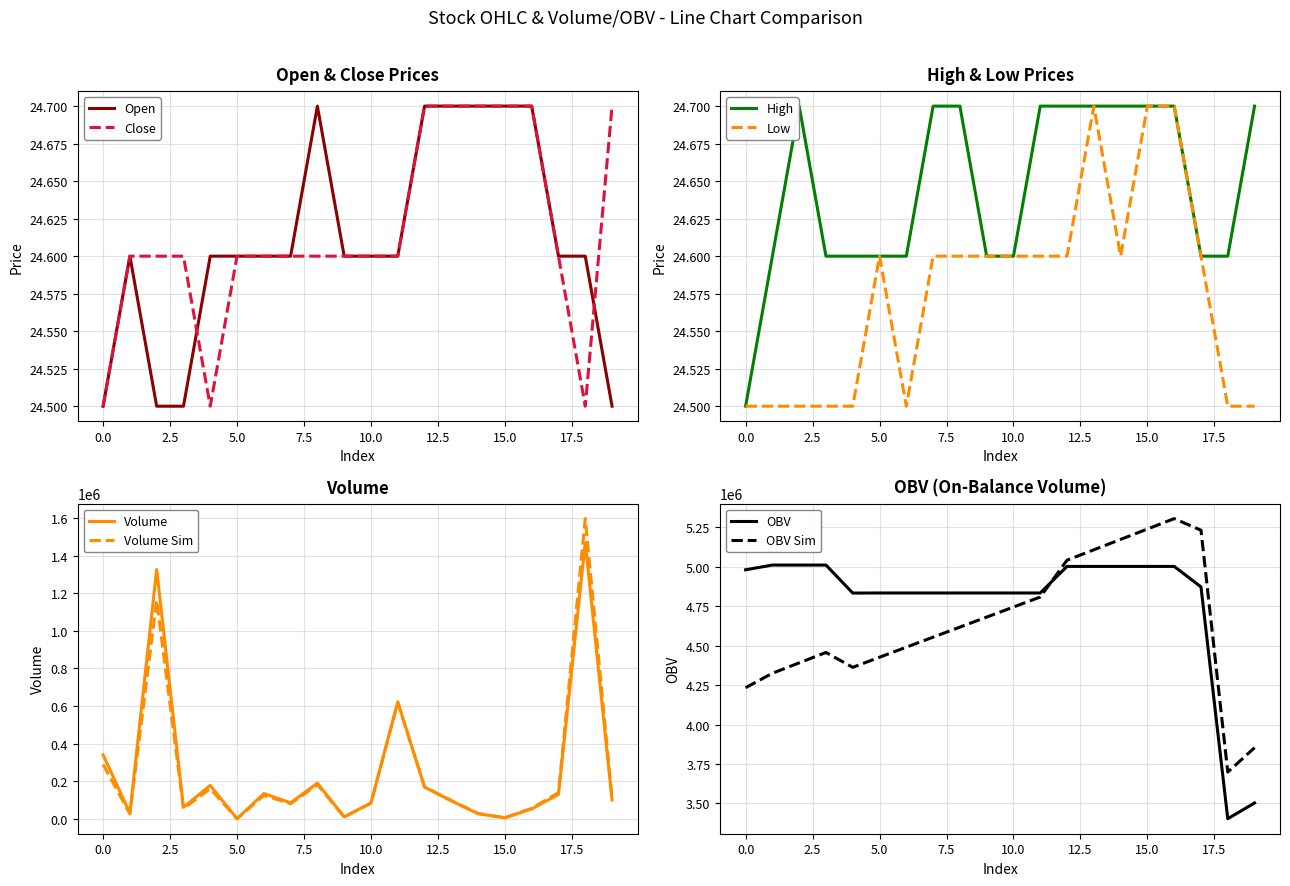

What is the sum of all open values?

492.2